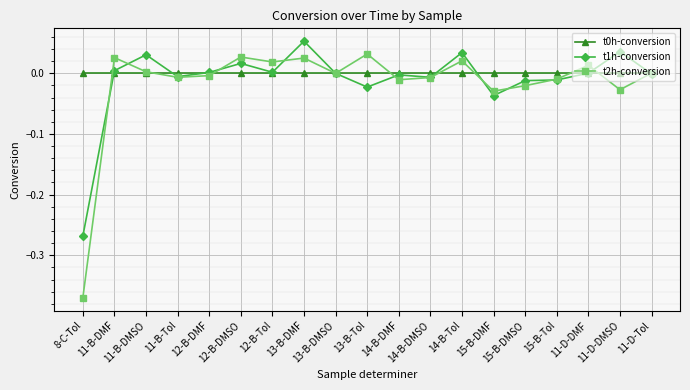

Which series has the widest spread of values?

t2h-conversion